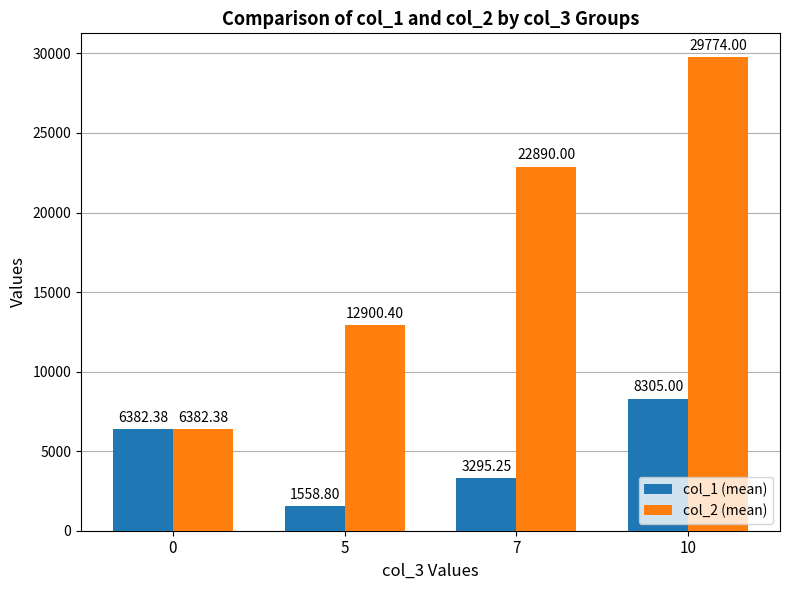

What is the greatest value displayed?

29774.0